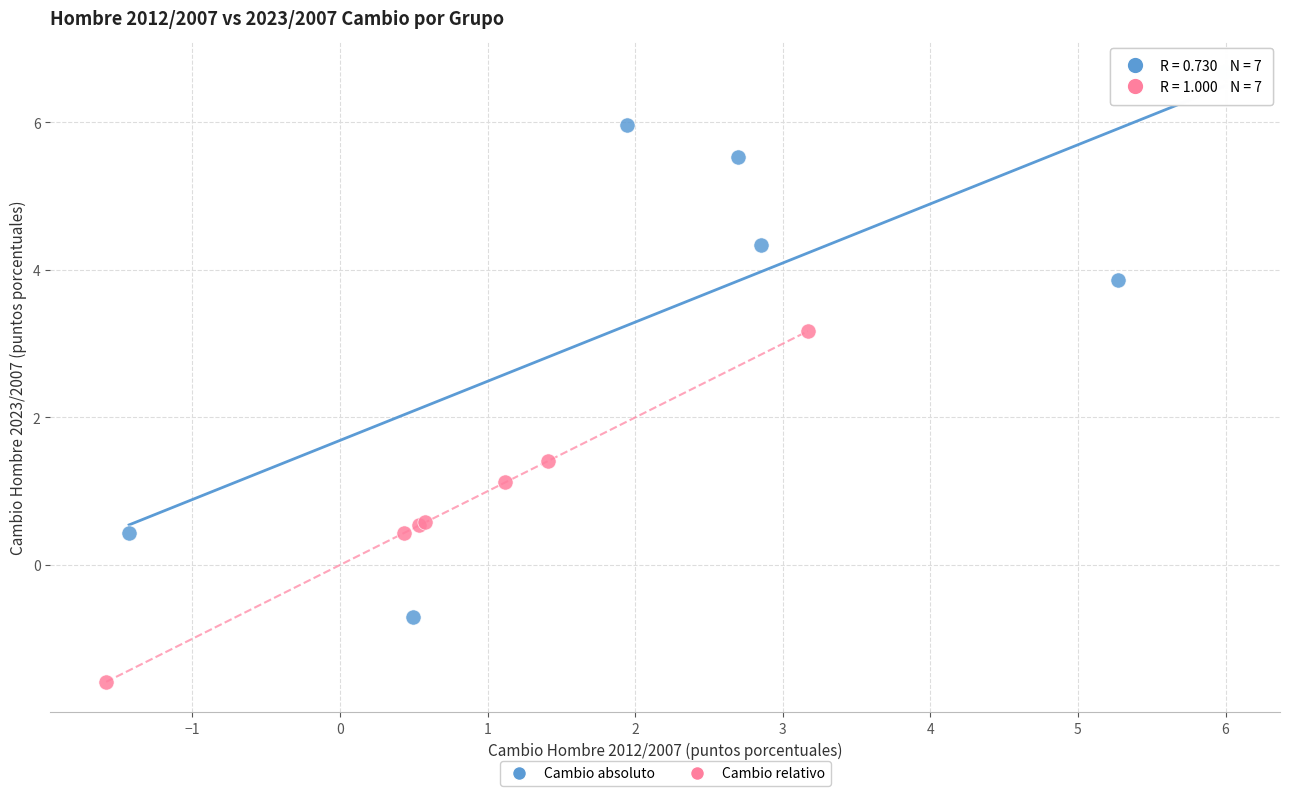

Which series reaches the minimum Y coordinate?

Cambio relativo